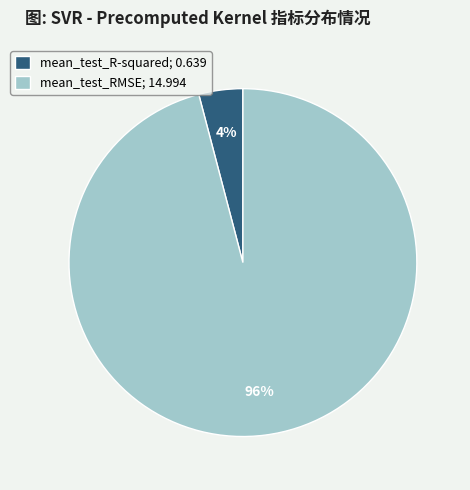

Combined, do mean_test_RMSE; 14.994 and mean_test_R-squared; 0.639 account for over 50%?

Yes